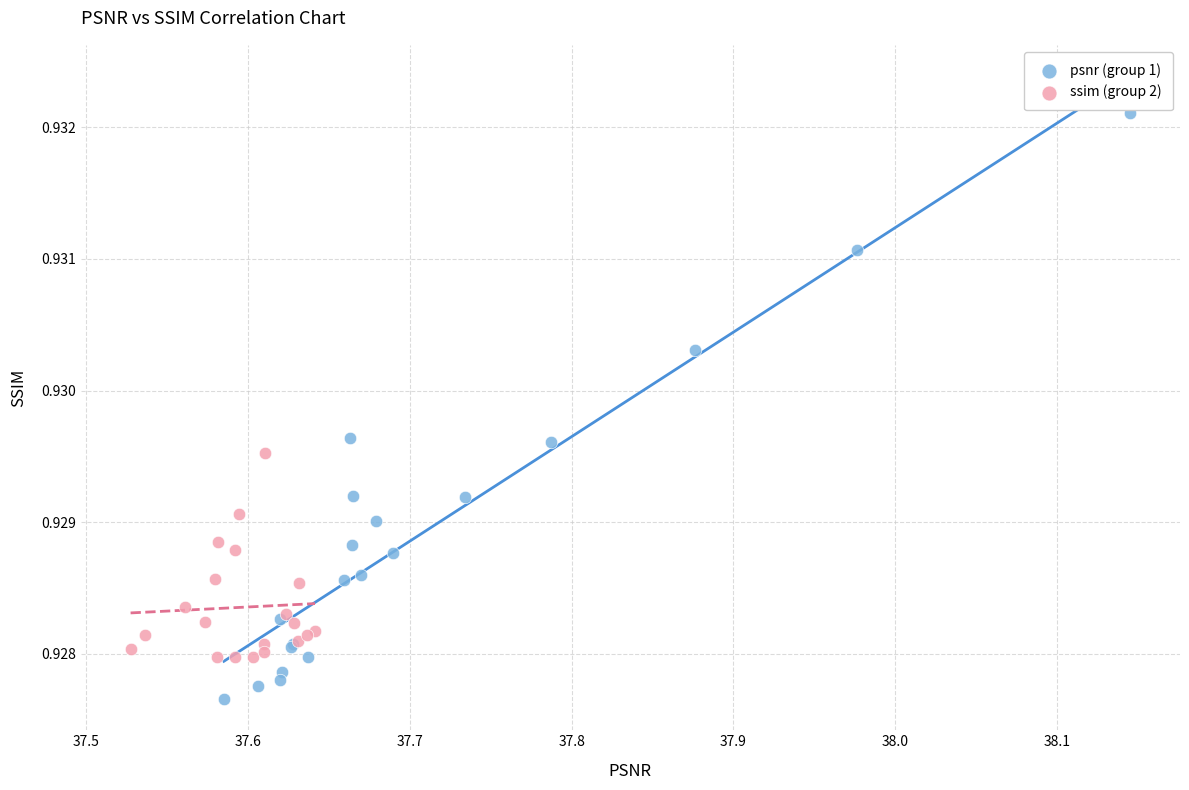

Which series contains the highest Y value?

psnr (group 1)